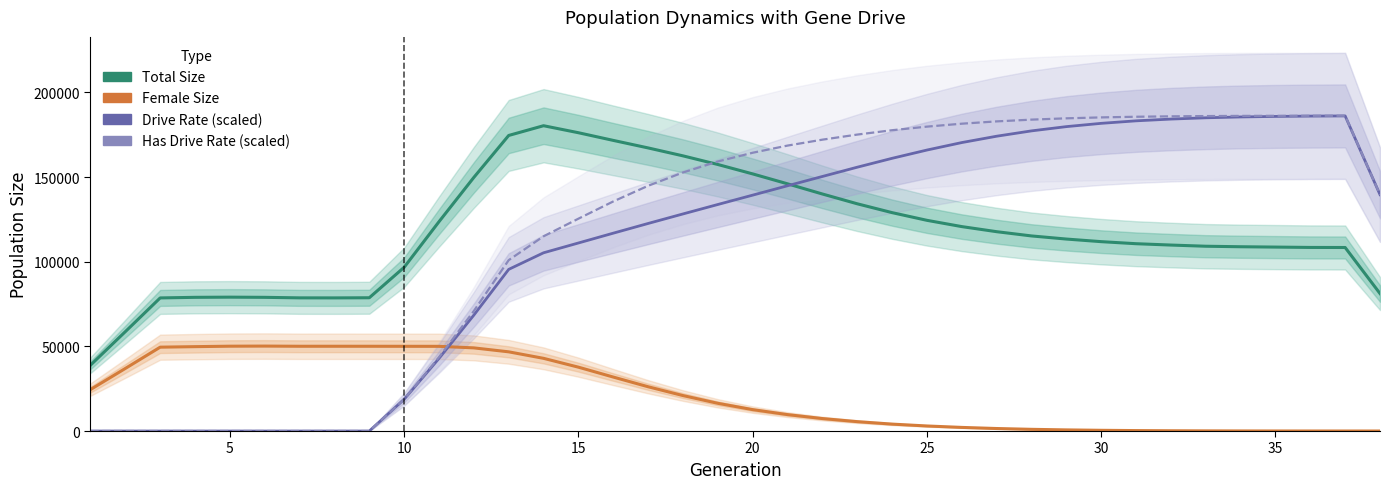

At which category is the sum across all series the highest?

36